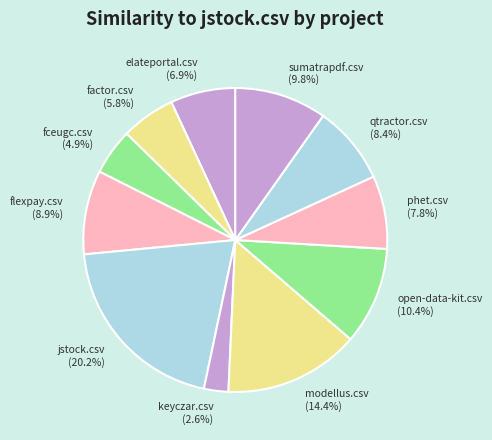

How many slices are in this pie chart?

11